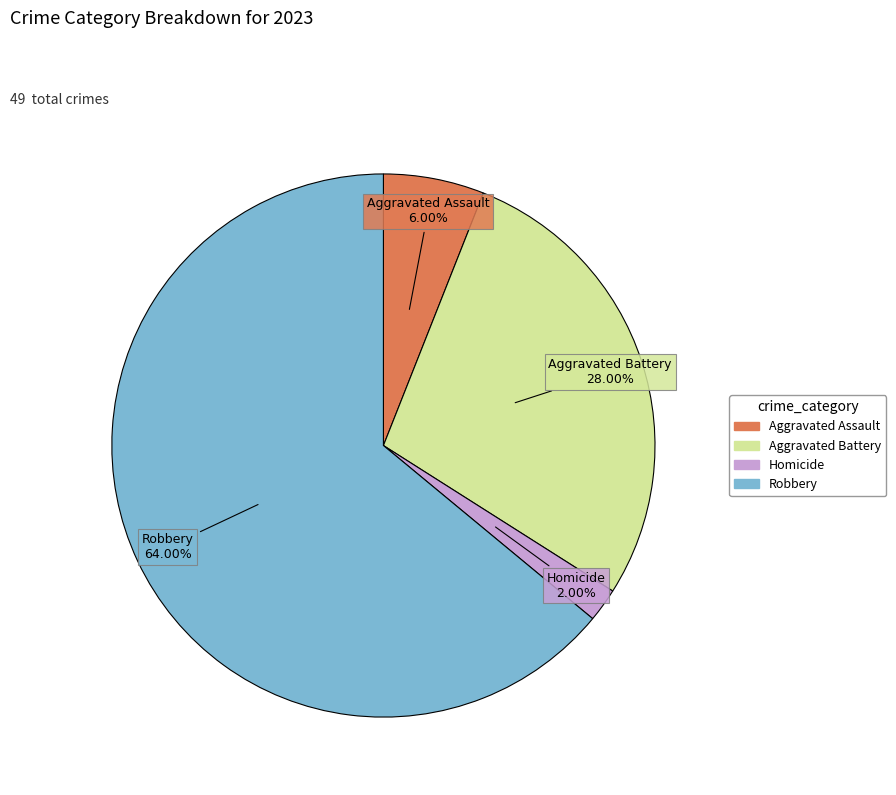

Is there a majority slice in this chart?

Yes